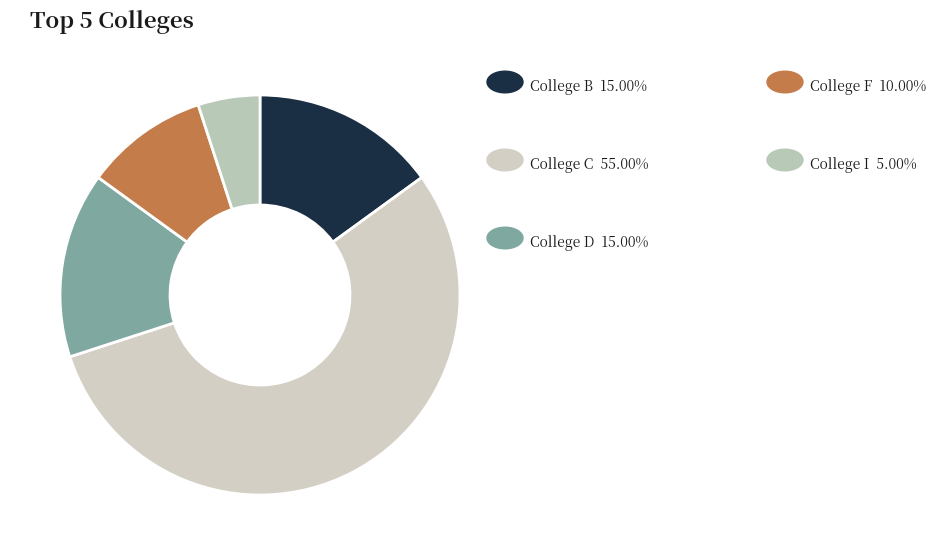

Count the number of slices in the pie.

5